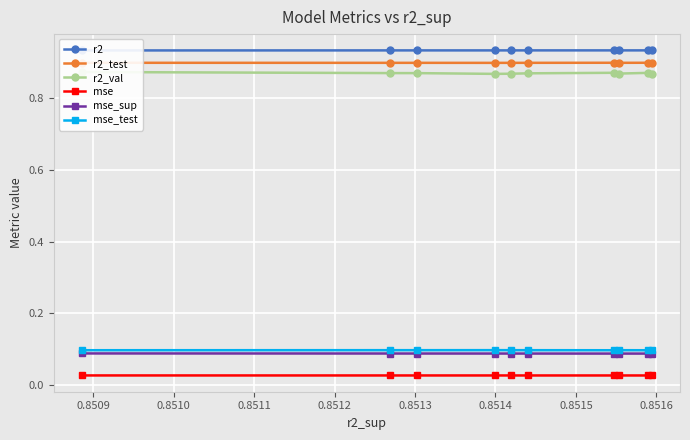

True or false: mse_sup and r2_test cross at least once.

False